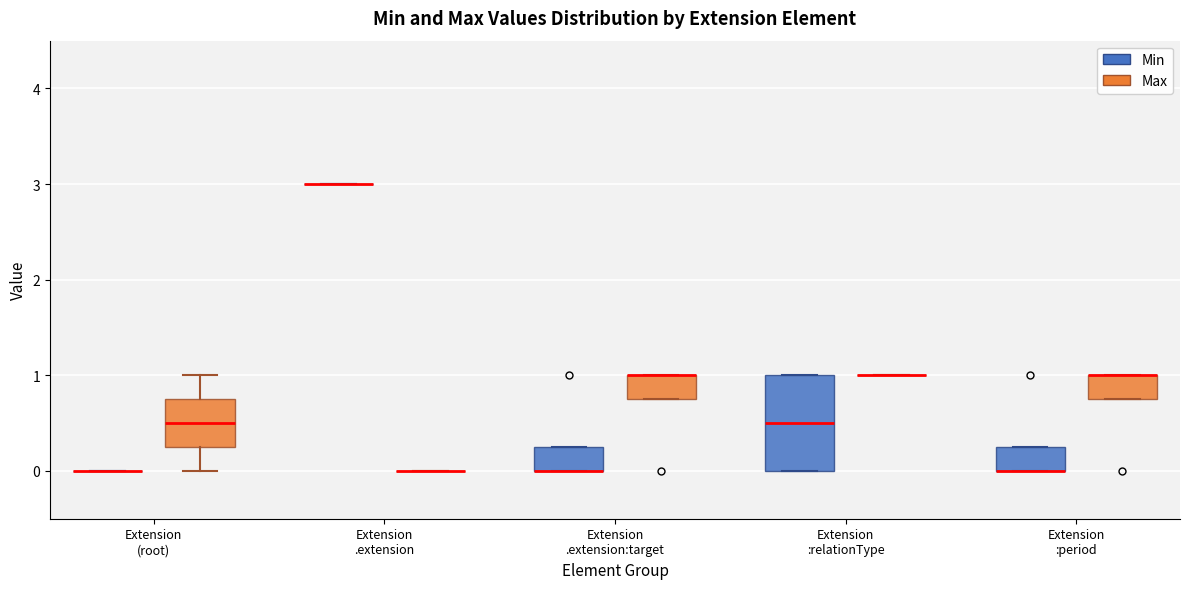

Comparing the boxes themselves (not the whiskers), which one is the tallest?

Extension :relationType (Min)